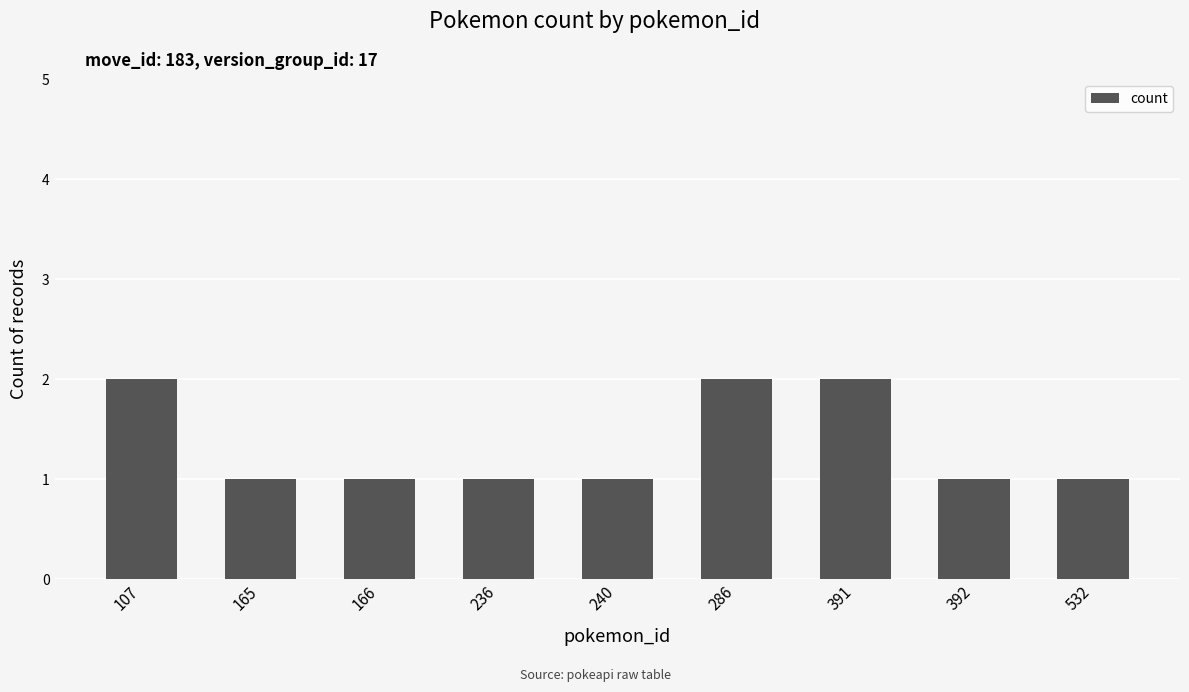

What is the sum of all values?

12